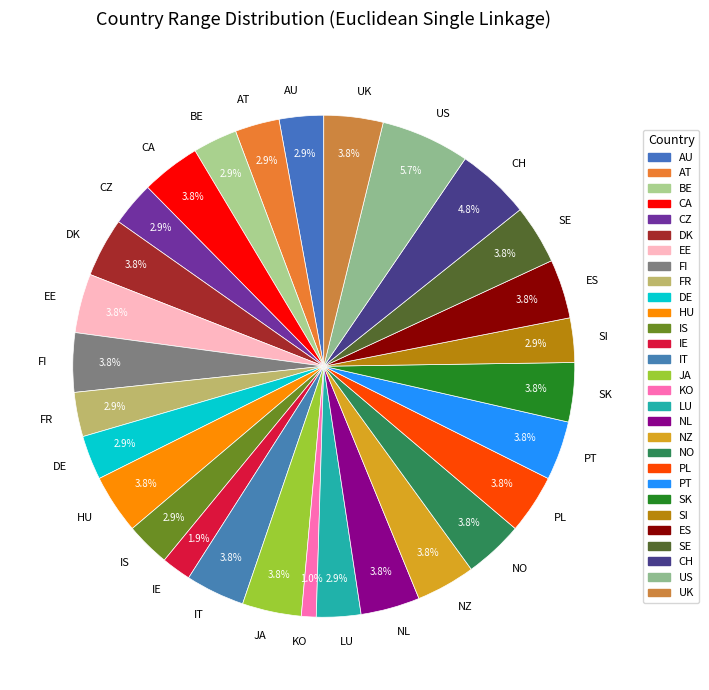

What is the largest slice in the pie chart?

US